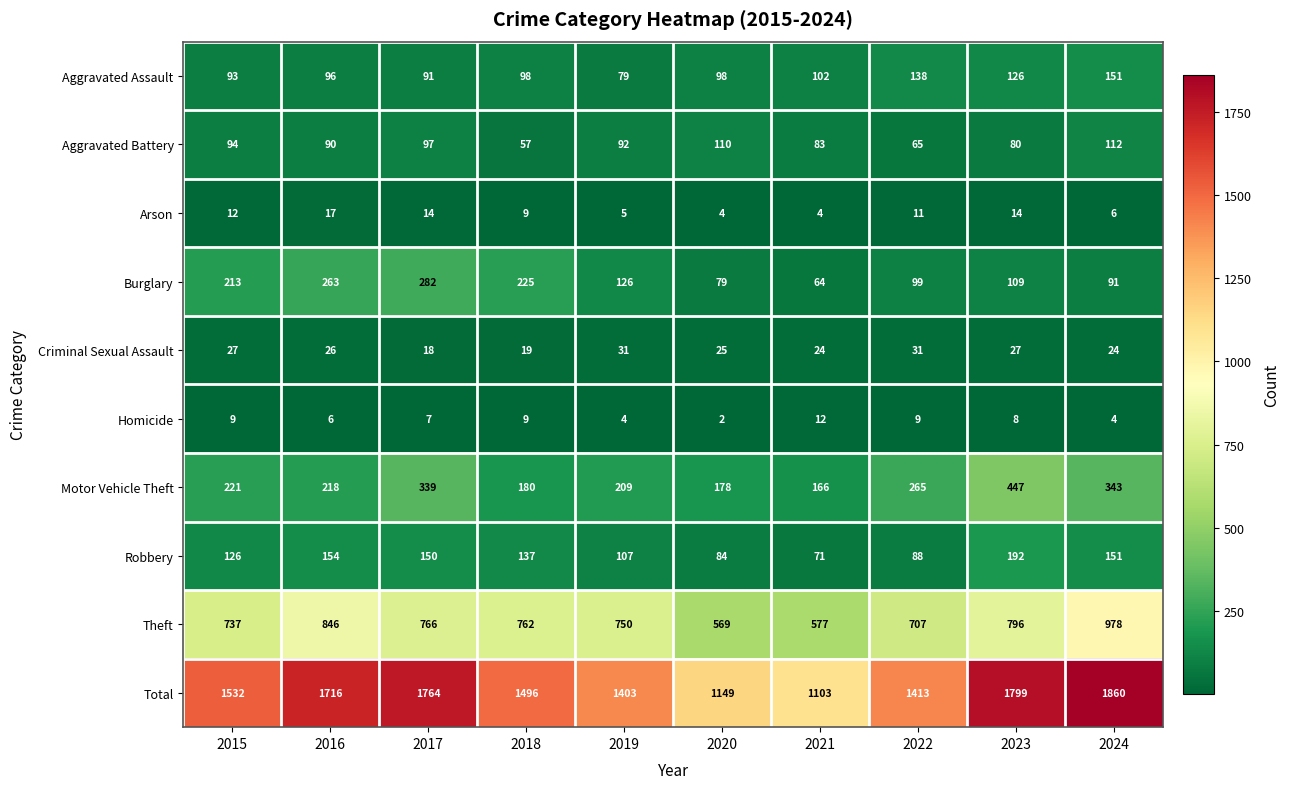

Is it true that Criminal Sexual Assault equals 11 at 2019?

False